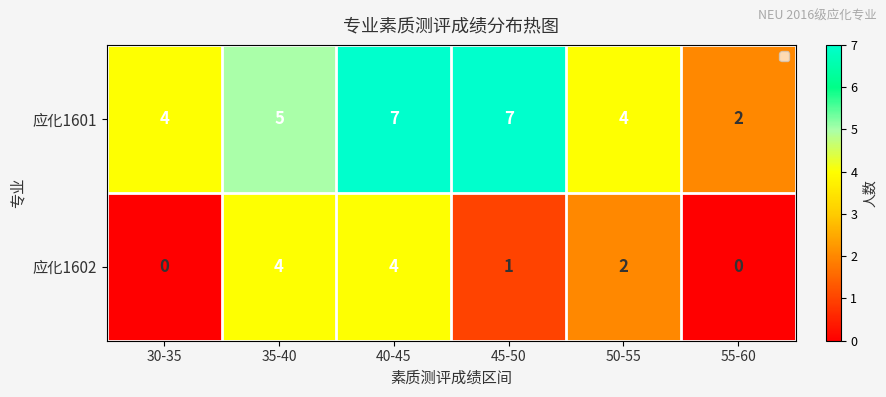

What is the difference between the 应化1601 values at 45-50 and 50-55?

3